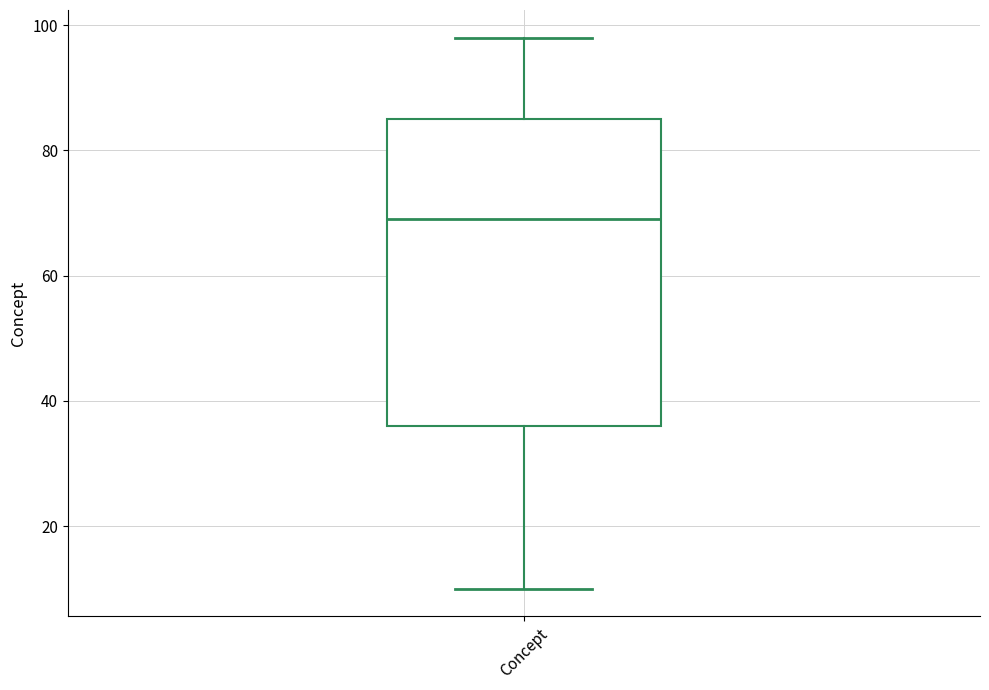

Where does the upper whisker of the box for Concept end on the y-axis? The values are not printed on the chart, so give them approximately, as read against the axis.

98